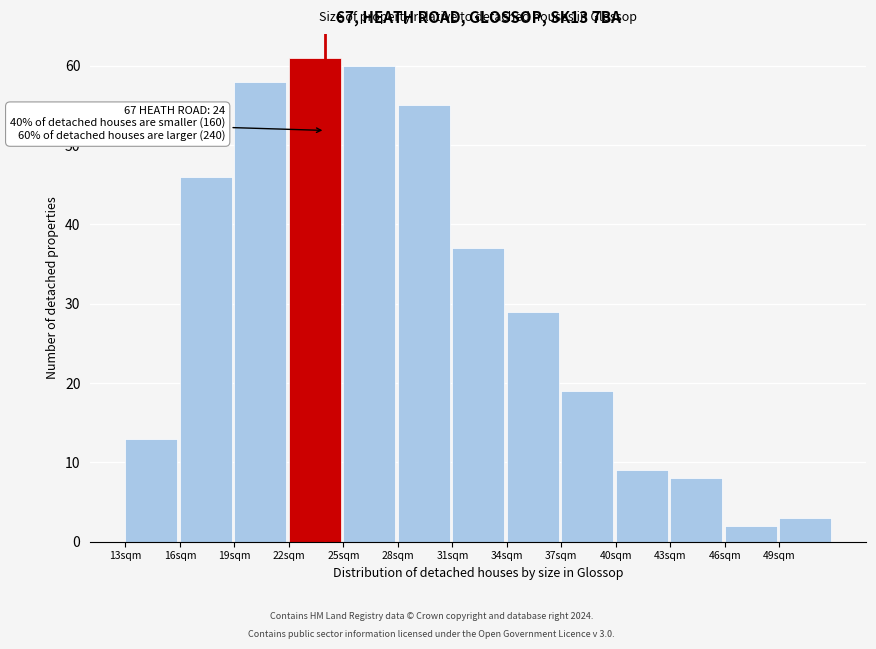

Which range on the x-axis has the tallest bar?

22 to 25